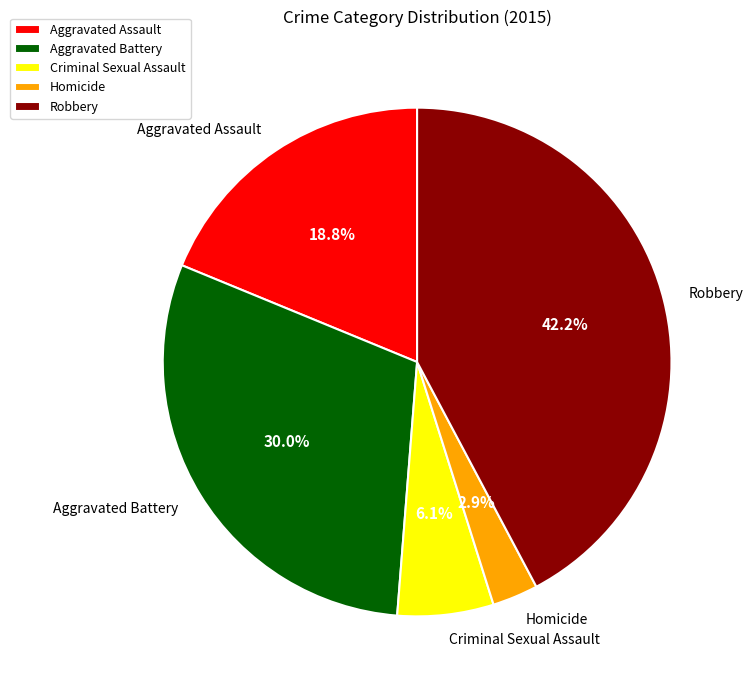

Count the number of slices in the pie.

5